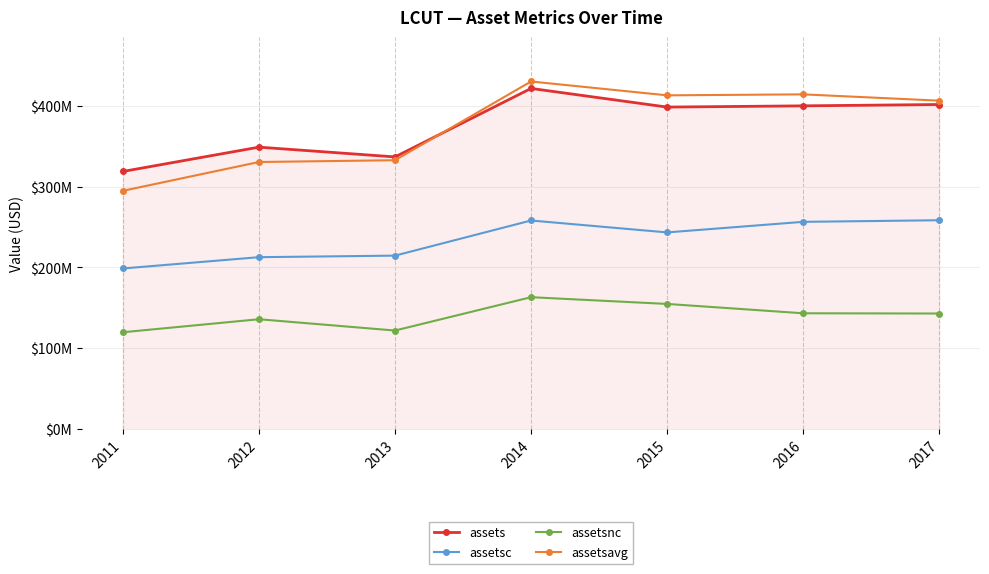

Is this an area chart (filled region under the line)?

Yes